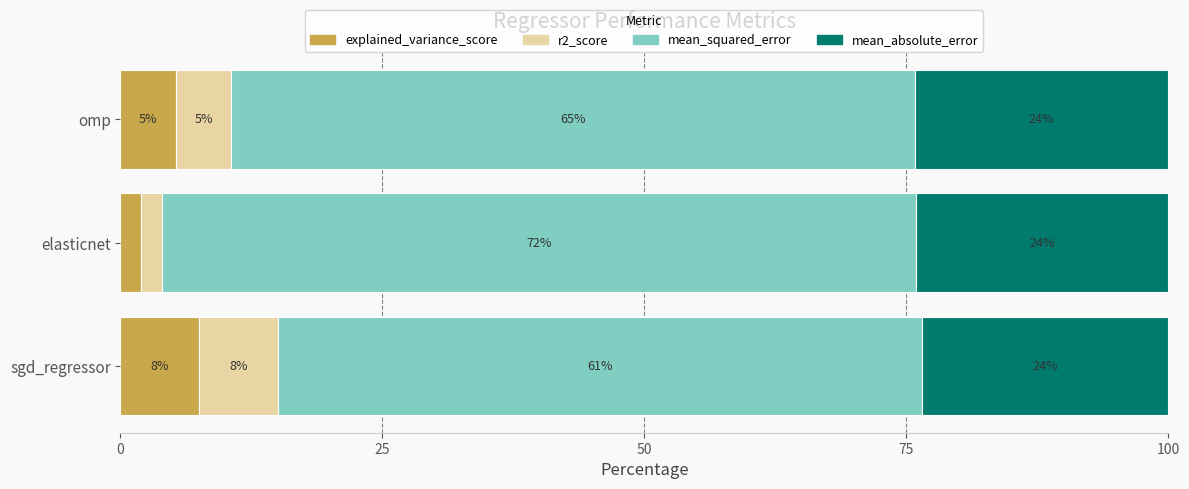

Rank the categories by explained_variance_score value from lowest to highest.

elasticnet, omp, sgd_regressor